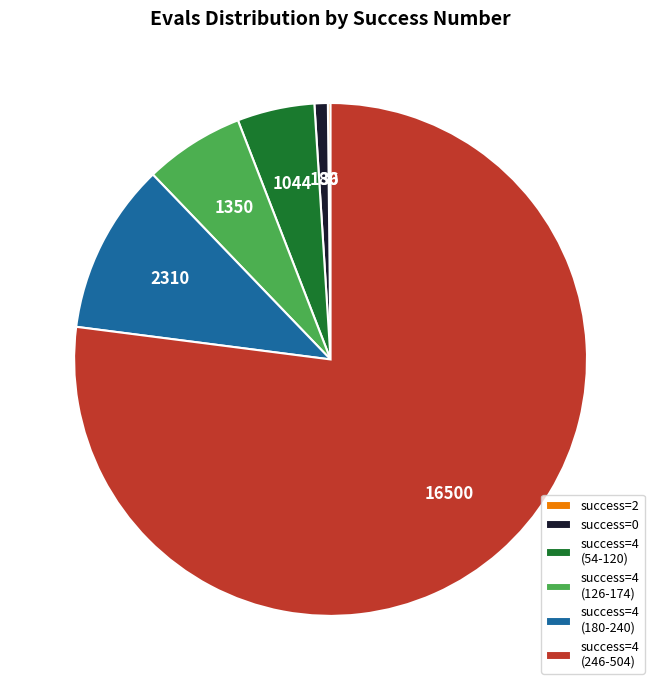

Which slice is the largest?

success=4 (246-504)